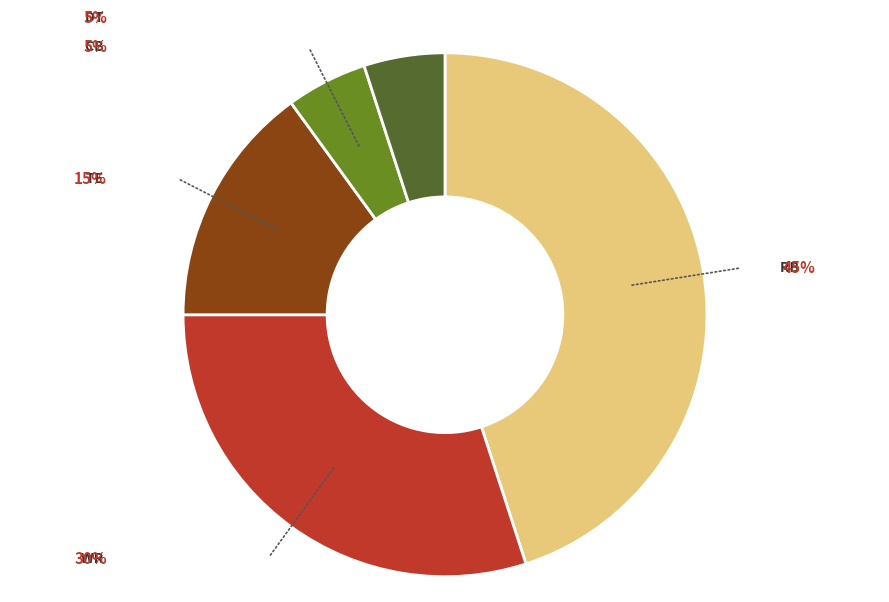

To the nearest percent, what is the combined percentage of RB and CB?

50%